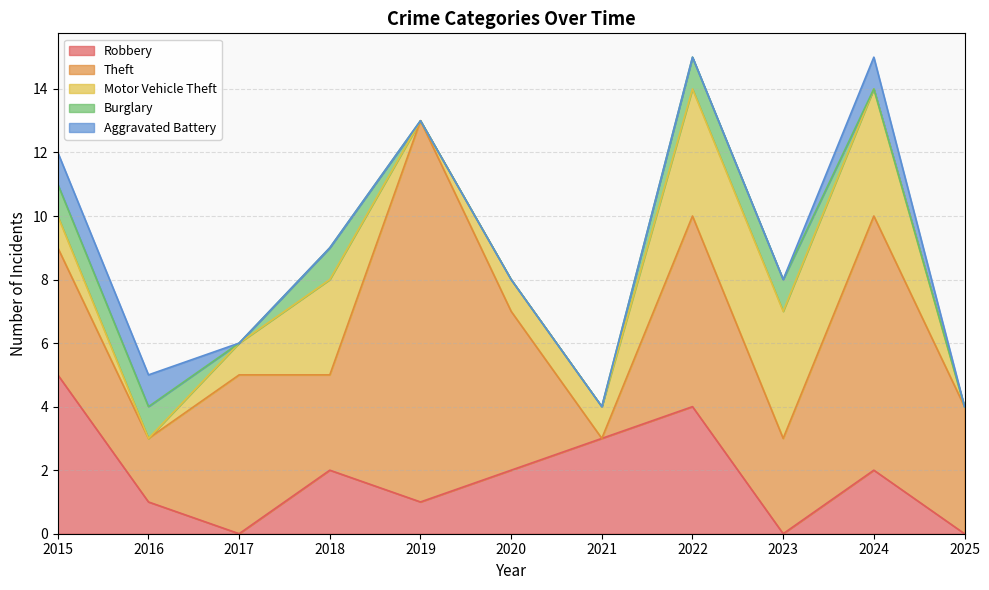

Which series has the largest range (max minus min)?

Theft